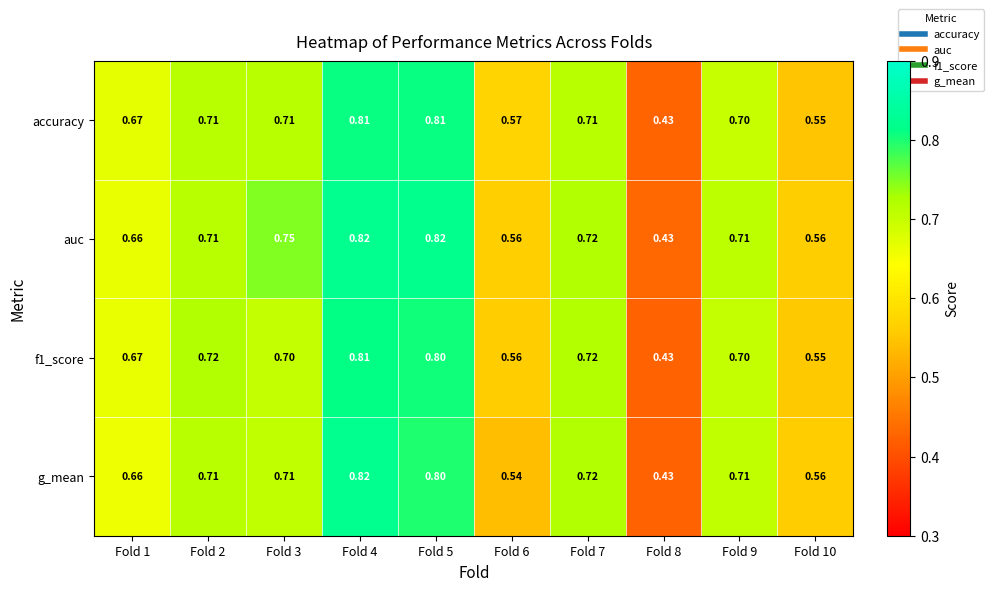

Which series has the largest total across all categories?

auc